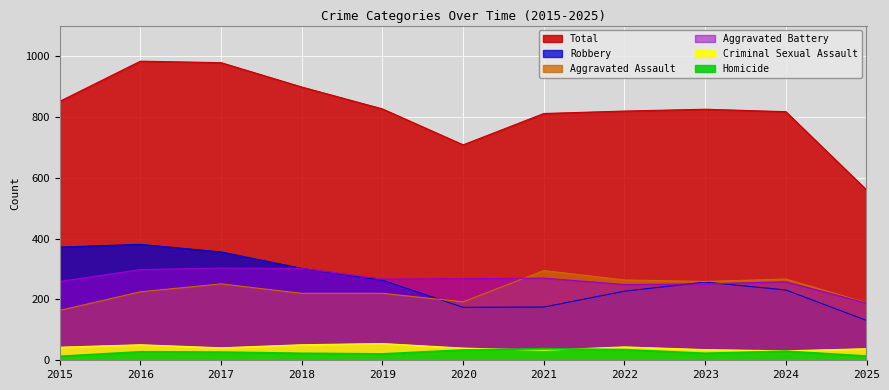

Where is the first local minimum for Criminal Sexual Assault?

2017